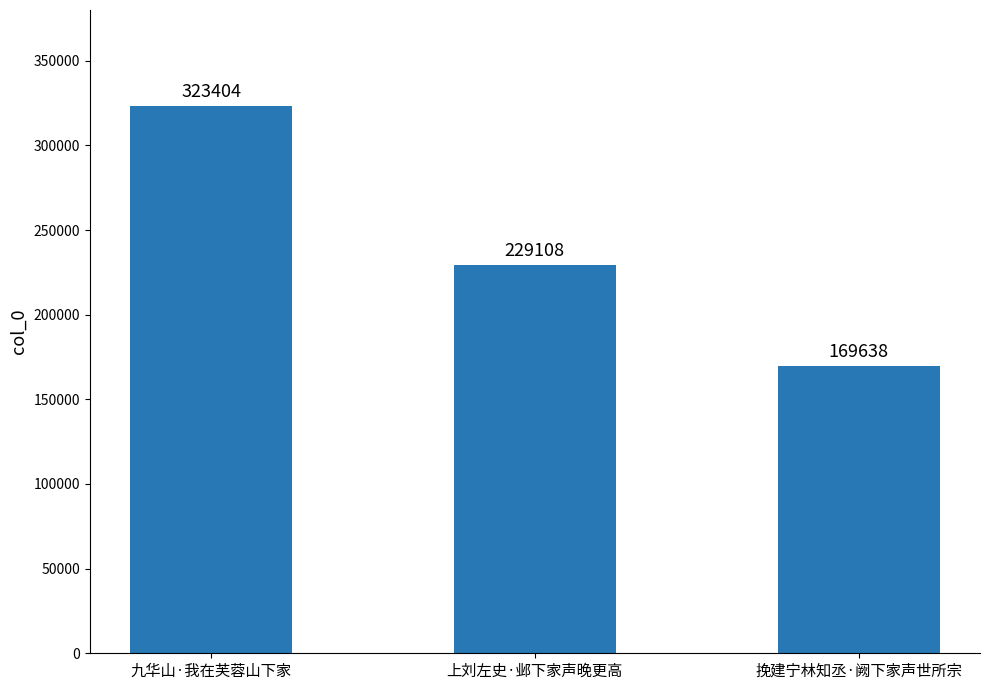

What is the maximum value shown in the chart?

323404